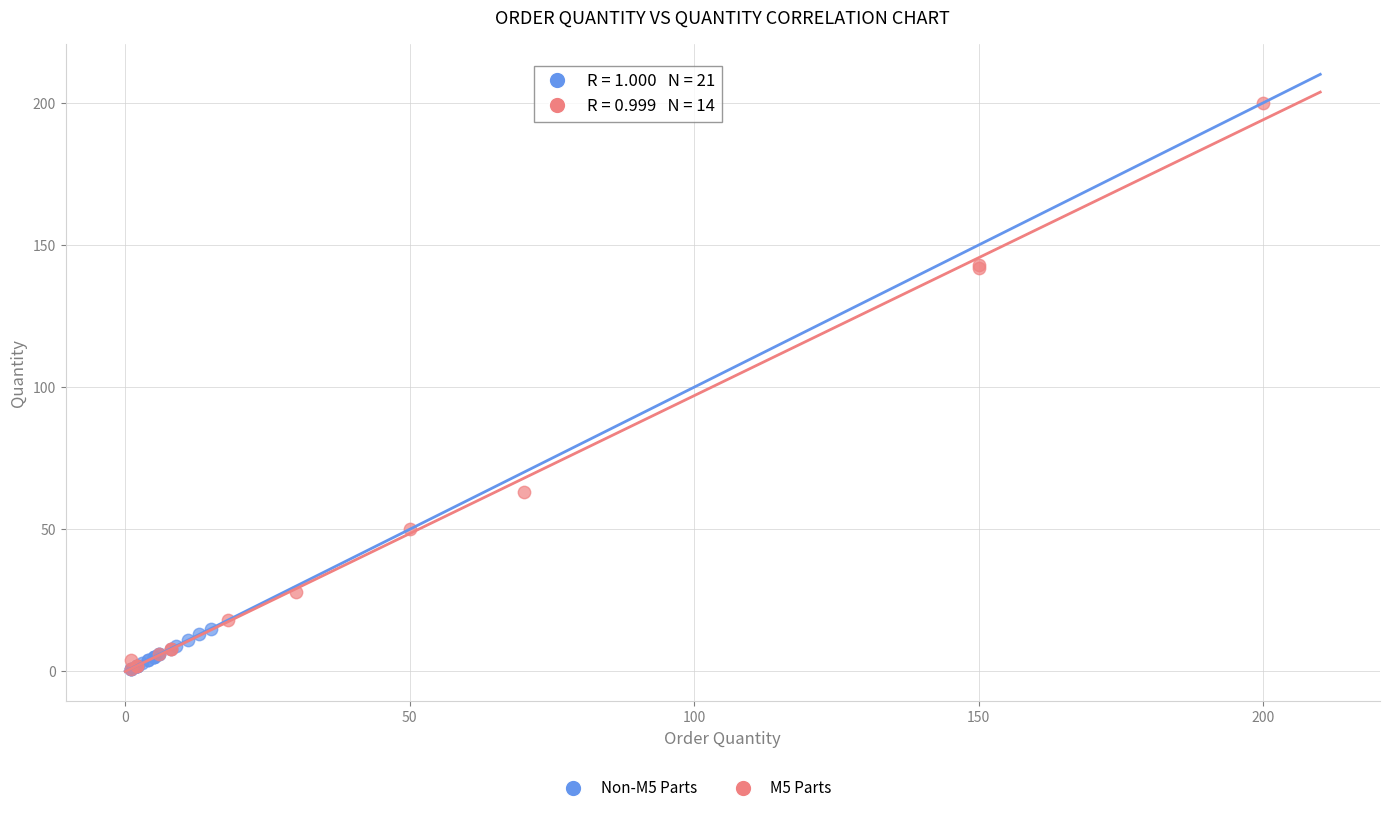

Which series has the widest spread of Y values?

M5 Parts